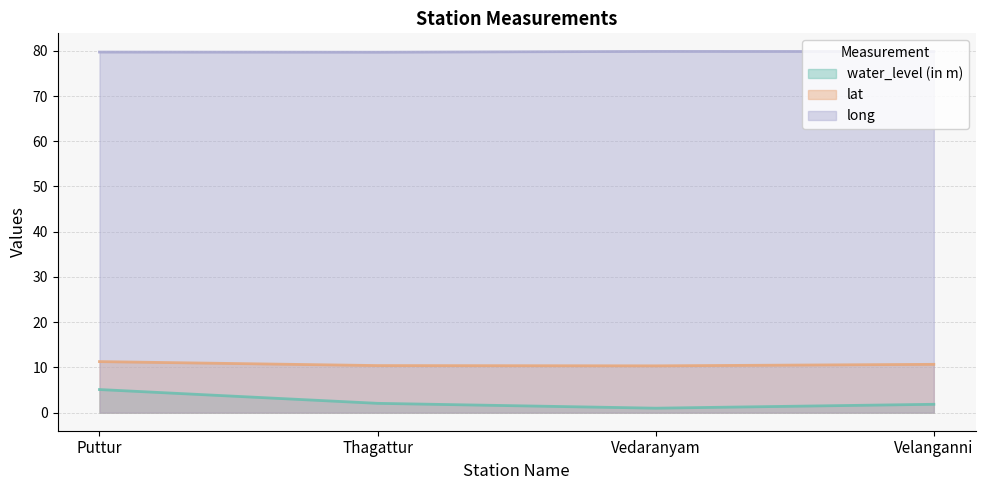

True or false: water_level (in m) and long intersect in this chart.

False